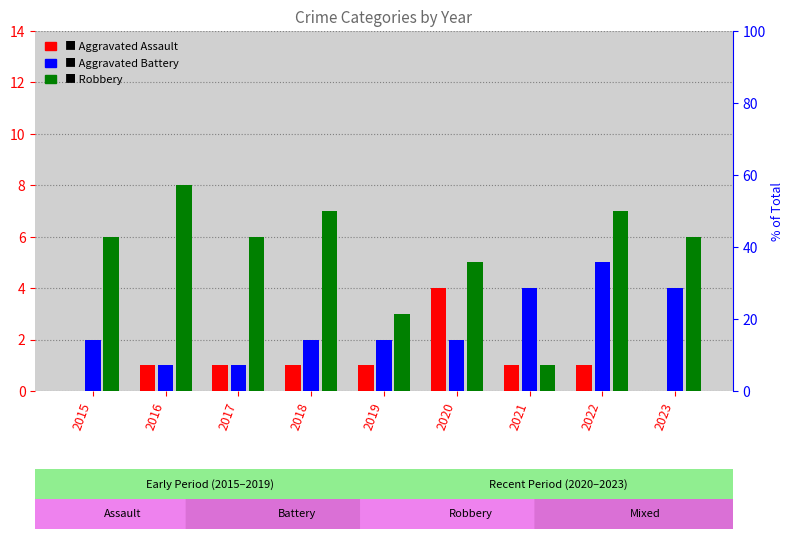

How many values in the Robbery series exceed 6?

3